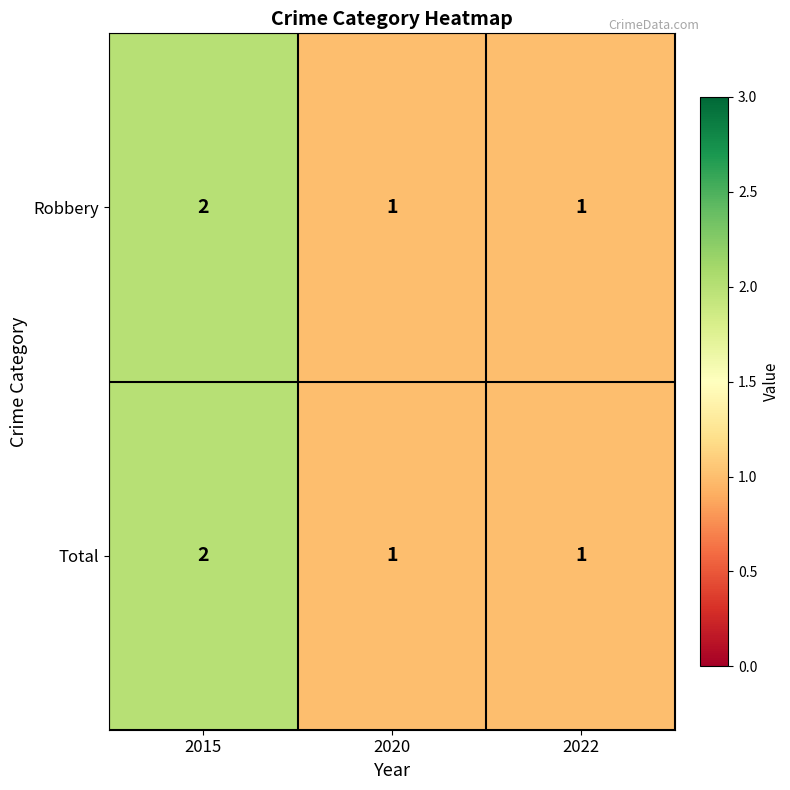

What is the sum of all Robbery values?

4